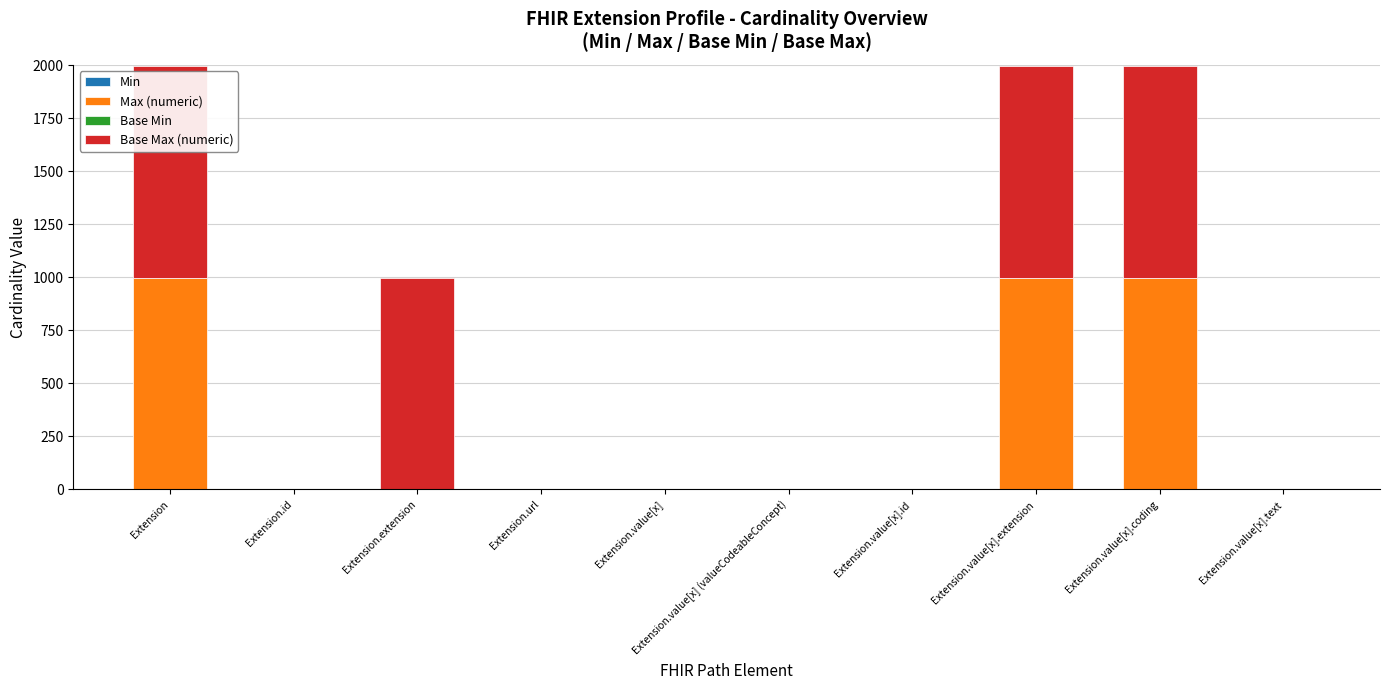

What is the sum of the Max (numeric) values at Extension.value[x].coding and Extension.url?

1000